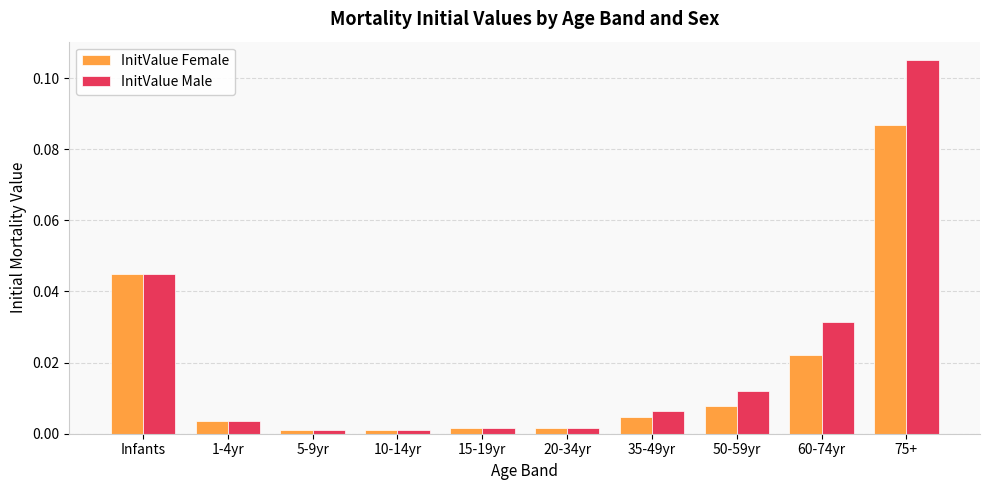

Which series changed the most between 35-49yr and 50-59yr?

InitValue Male